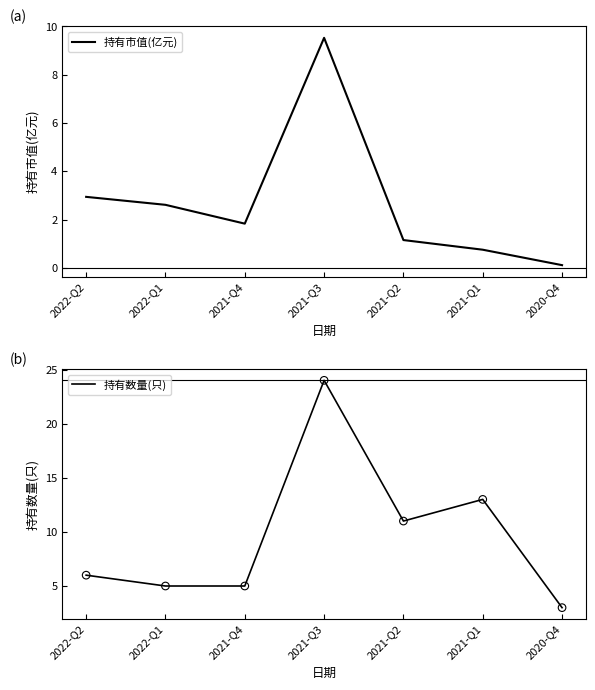

Which series contains the lowest Y value?

持有市值(亿元)